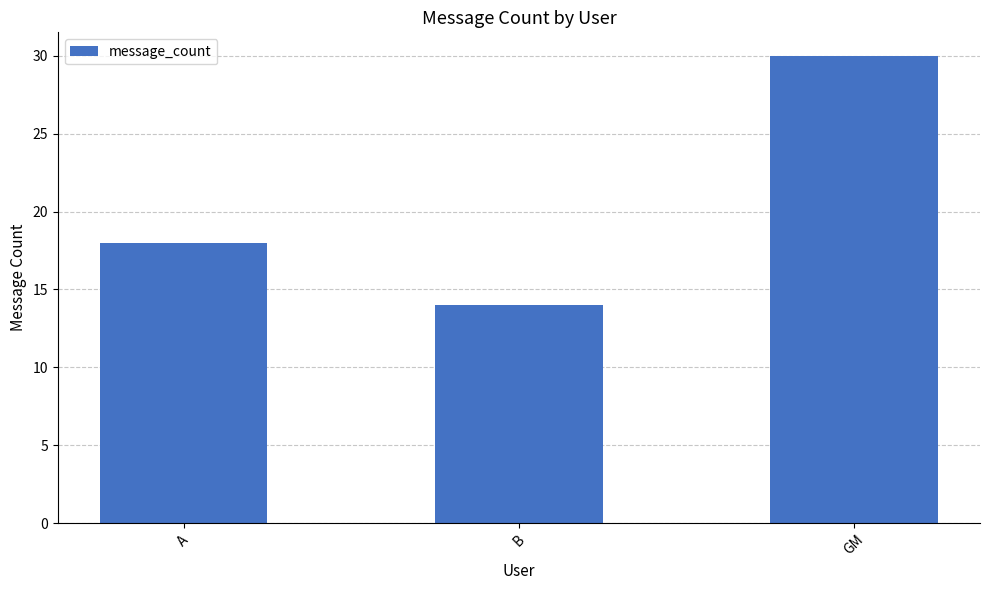

What is the label of the 1st bar from the left?

A